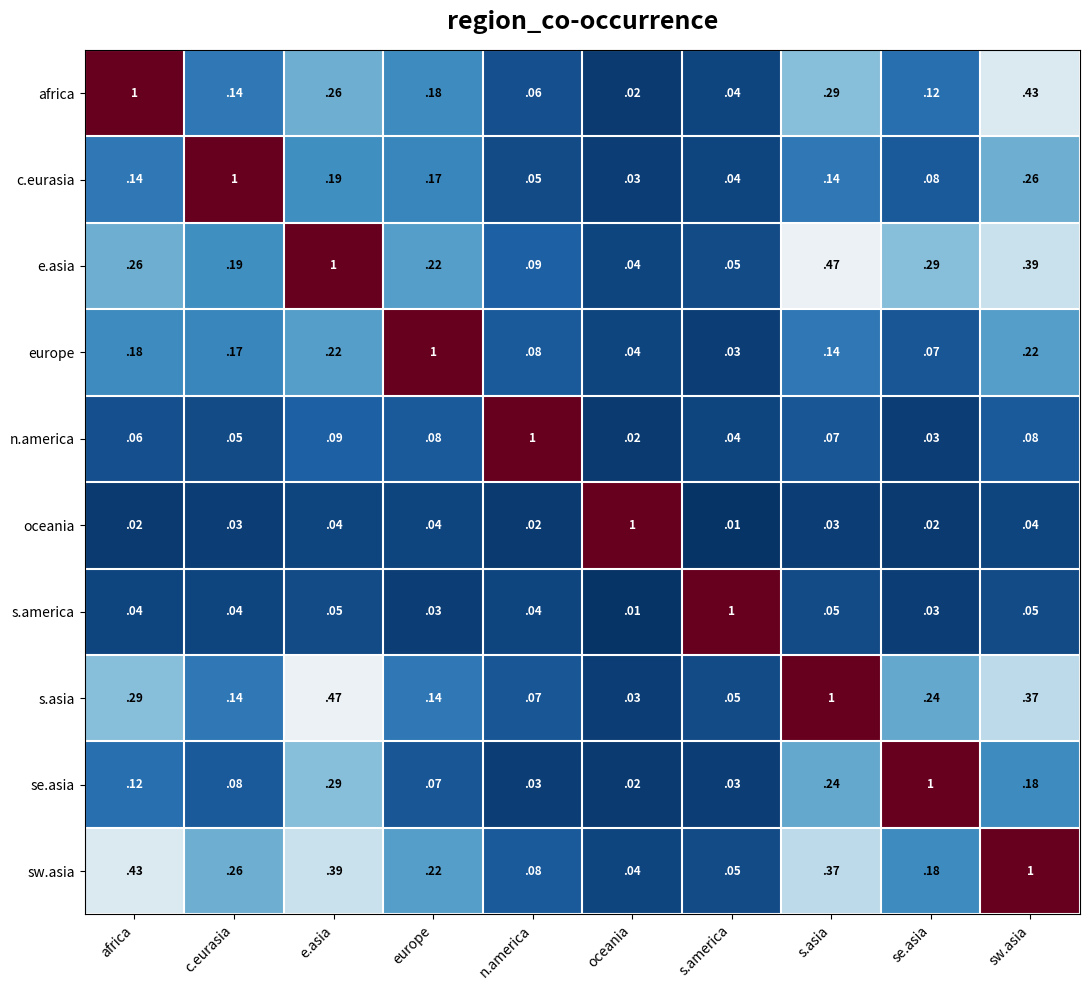

At which category is the sum across all series the highest?

sw.asia